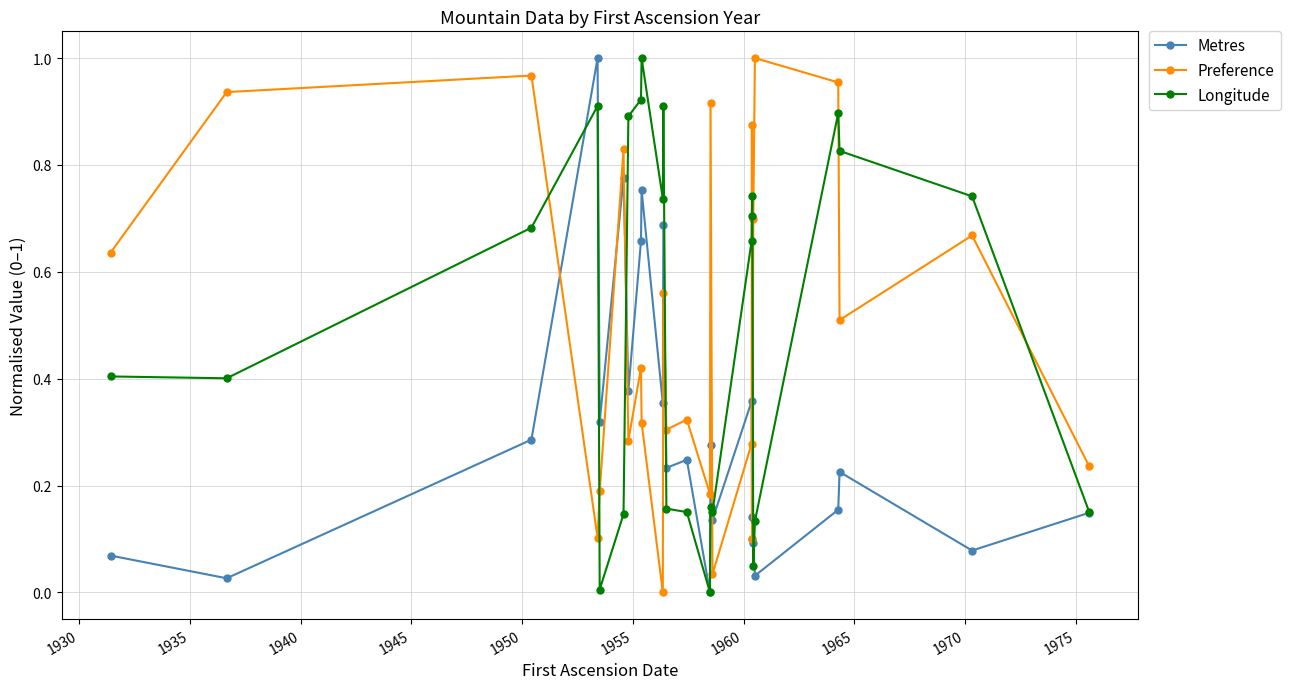

True or false: Longitude has more than 1 points higher than both neighbors.

True